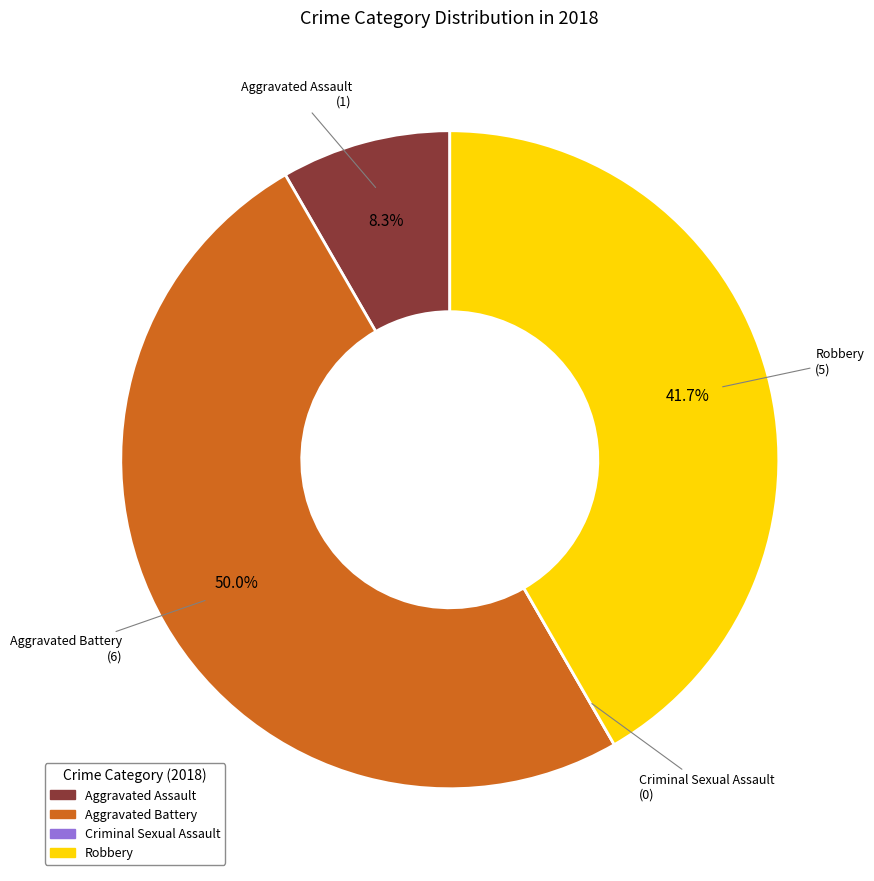

What is the largest slice in the pie chart?

Aggravated Battery